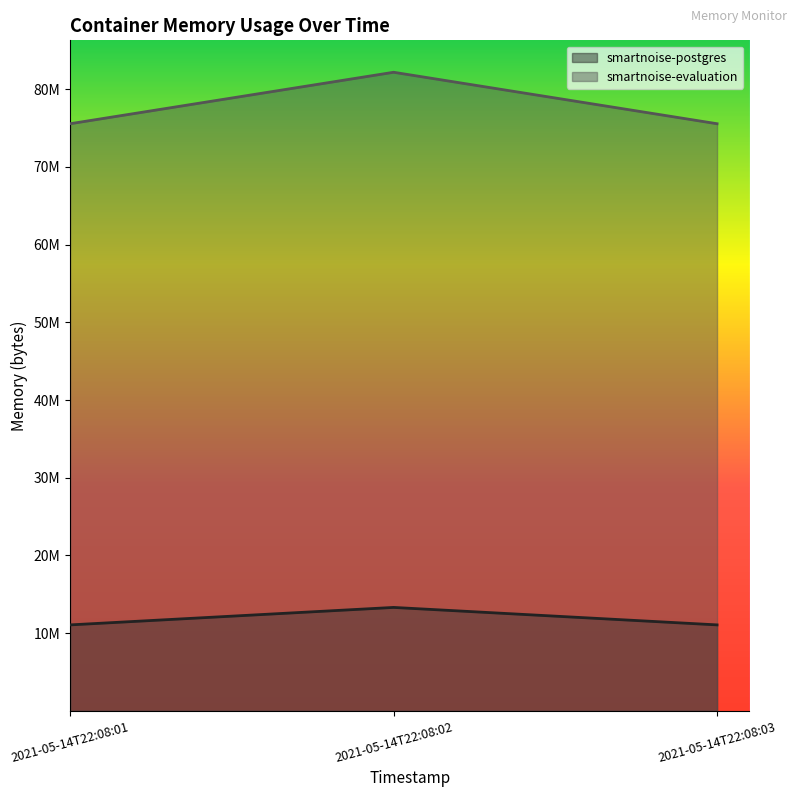

What is the spread (max minus min) of values at 2021-05-14T22:08:01?

64503808